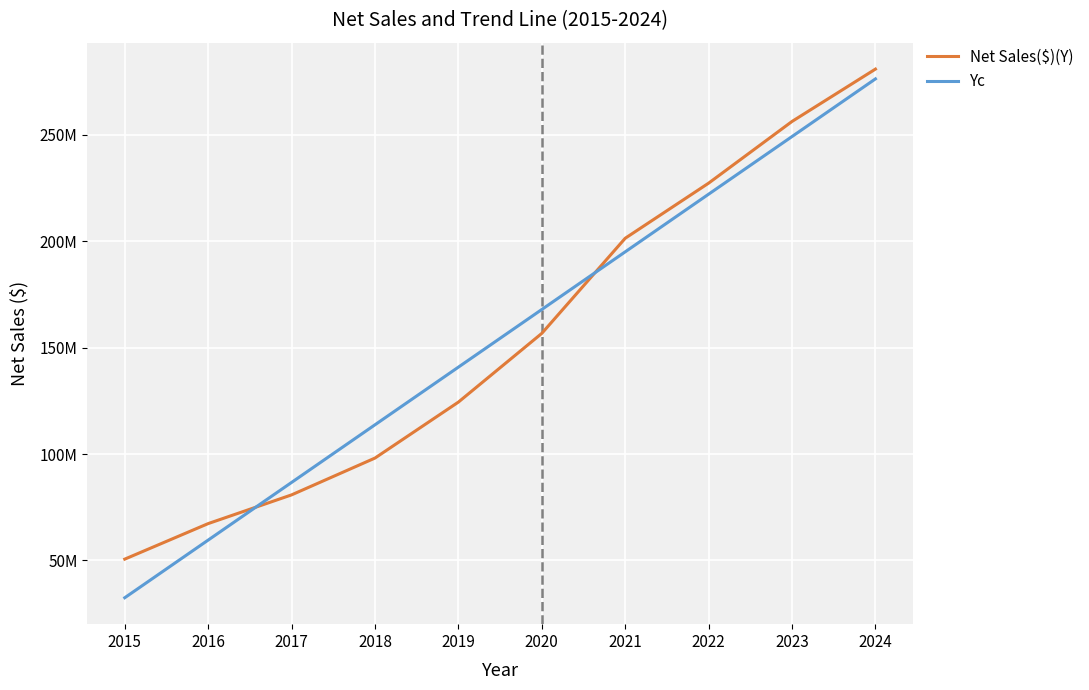

Is the value of Yc at 2018 greater than the value of Net Sales($)(Y) at 2016?

Yes